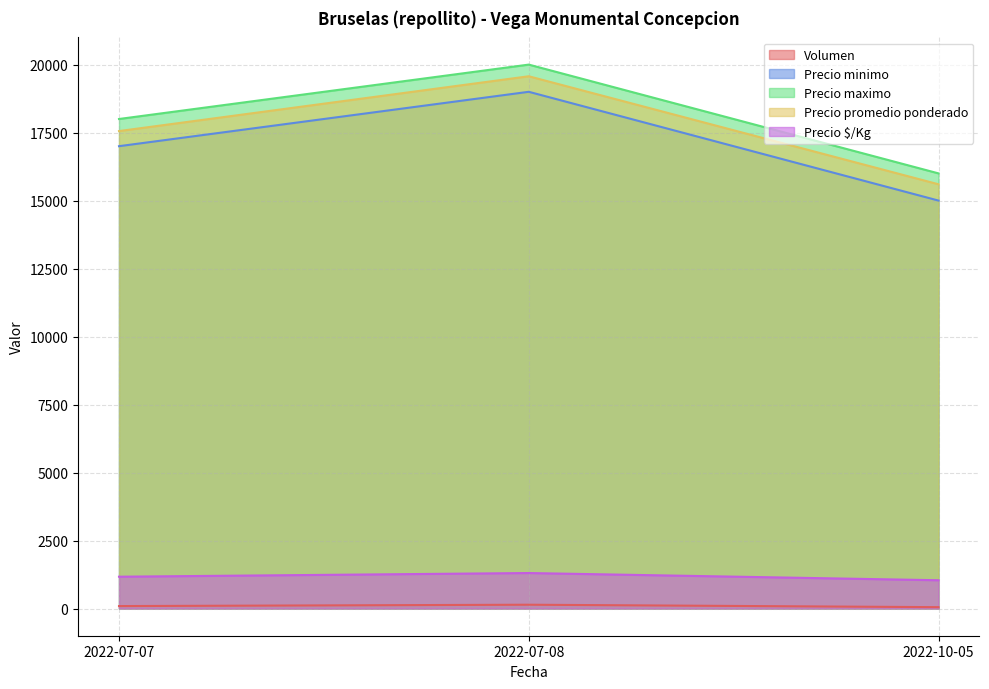

Count the number of categories in the chart.

3